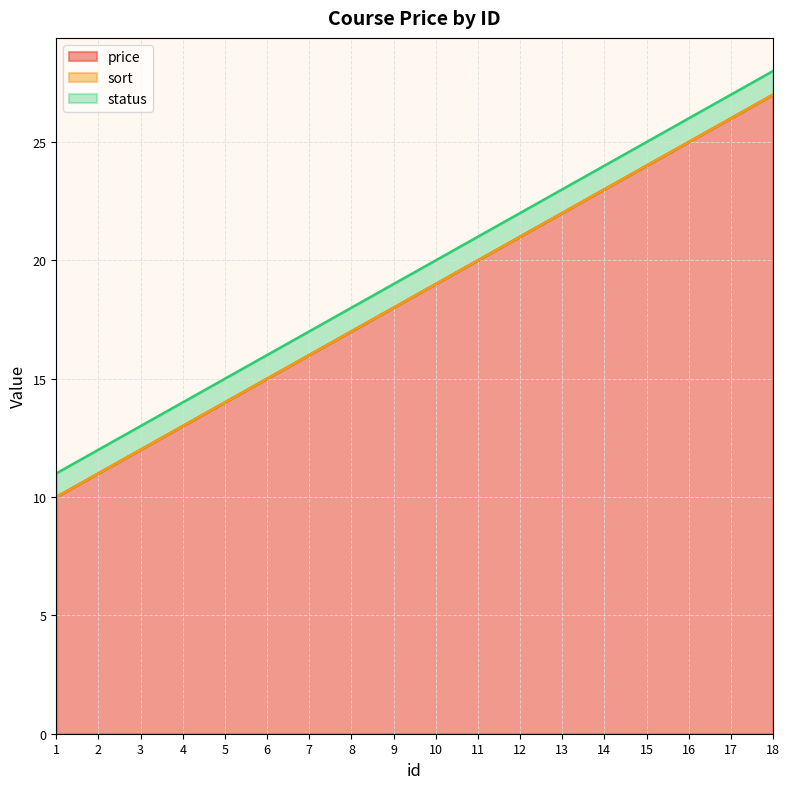

True or false: price has more than 0 interior local peaks.

False